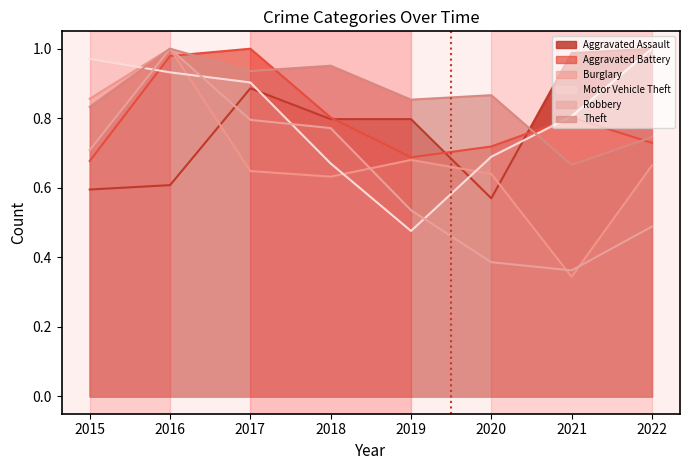

What is the sum of the Burglary values at 2020 and 2017?

1.3